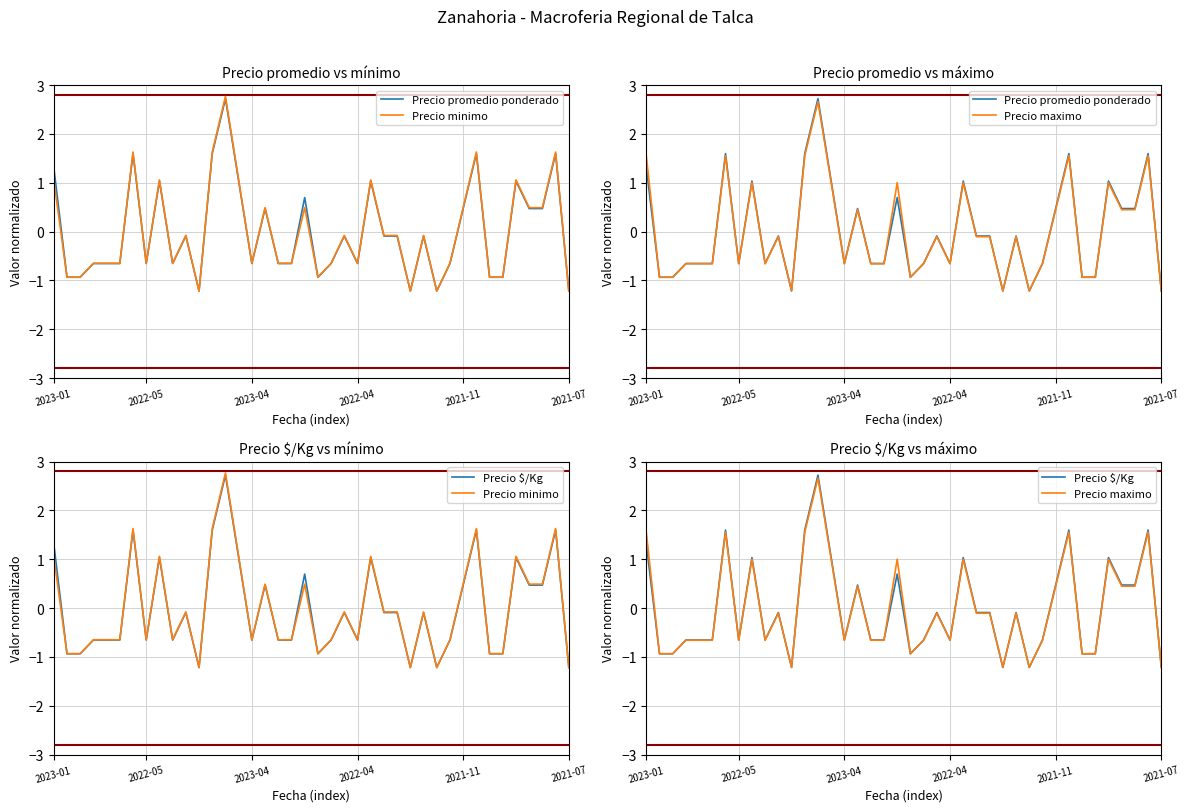

Which series has the largest total across all categories?

Precio promedio ponderado